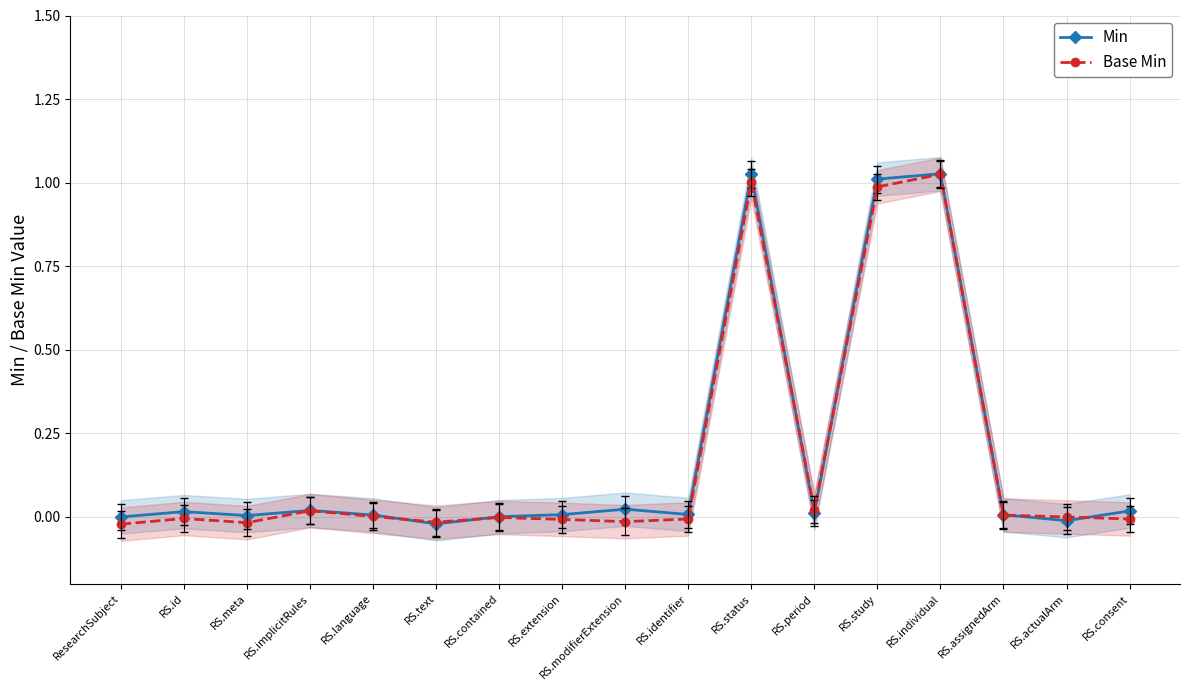

How many data points in Base Min are above 0?

7